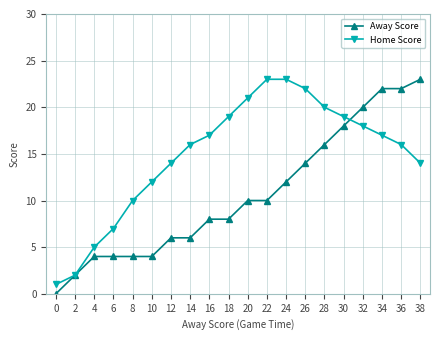

What are all the series names shown in the legend?

Away Score, Home Score